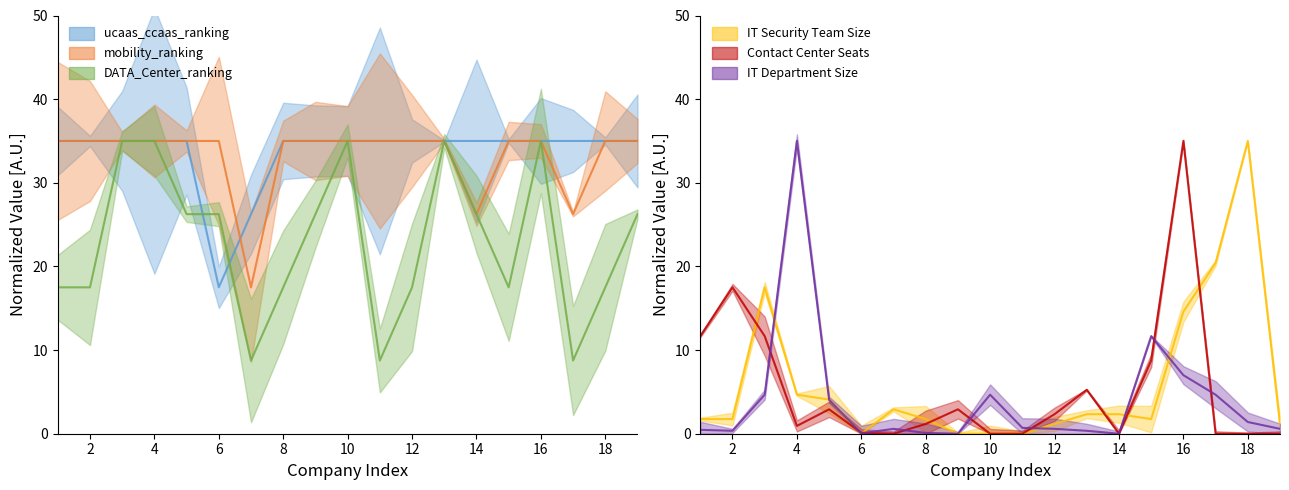

The value of mobility_ranking at 4 is 35.0. True or false?

True